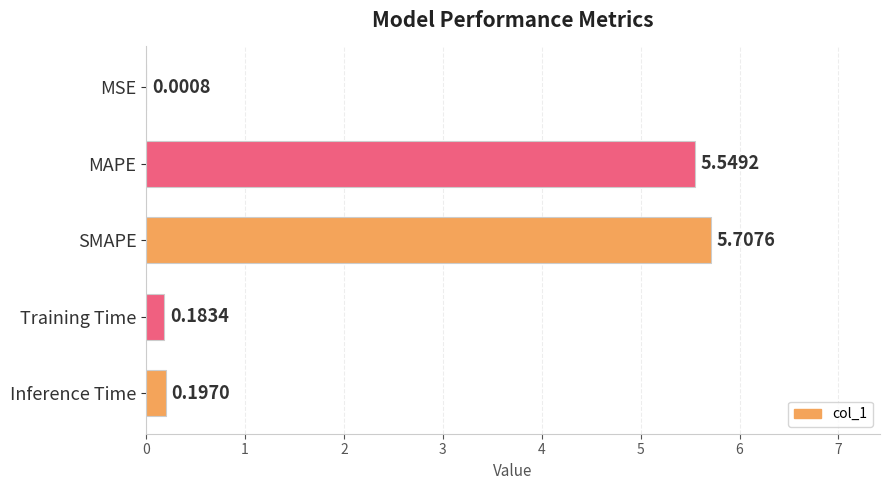

Between MAPE and SMAPE, which is larger?

SMAPE